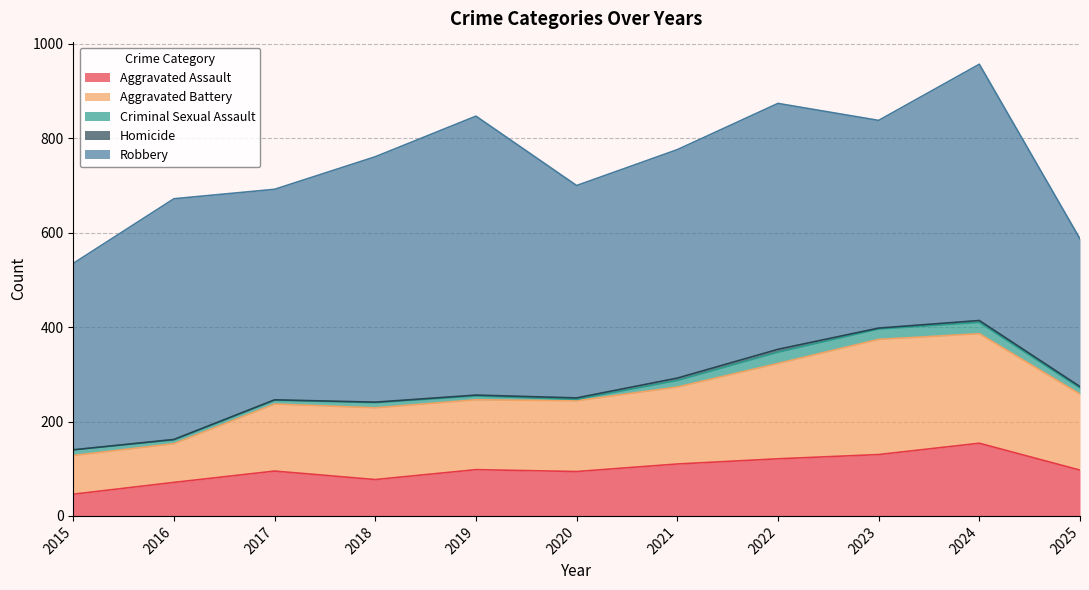

What is the spread (max minus min) of values at 2024?

539